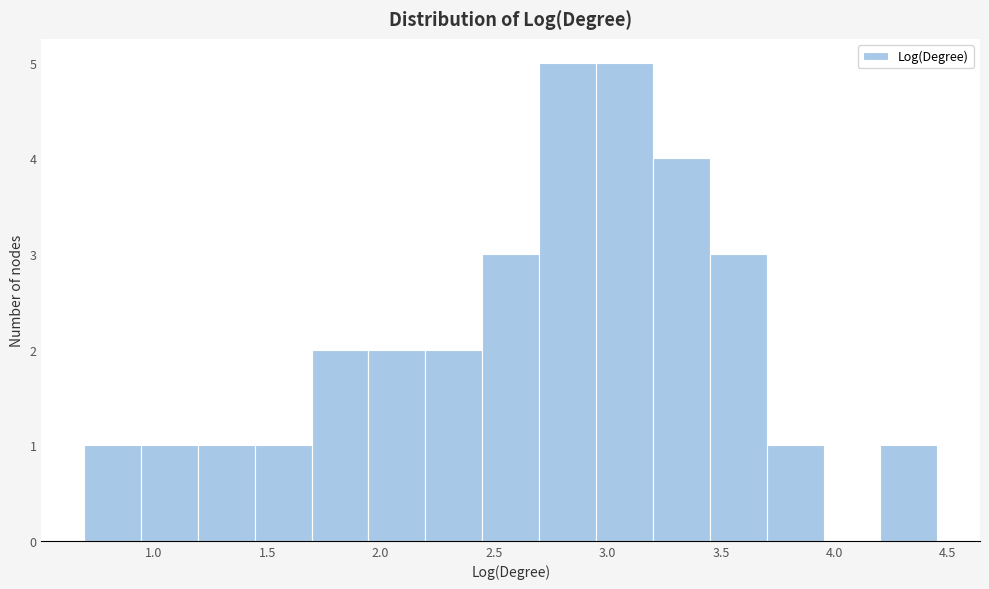

How tall is the bar that spans 2.95 to 3.20 on the x-axis? Neither the bar edges nor the heights are printed on the chart, so give them approximately, as read against the axes.

5